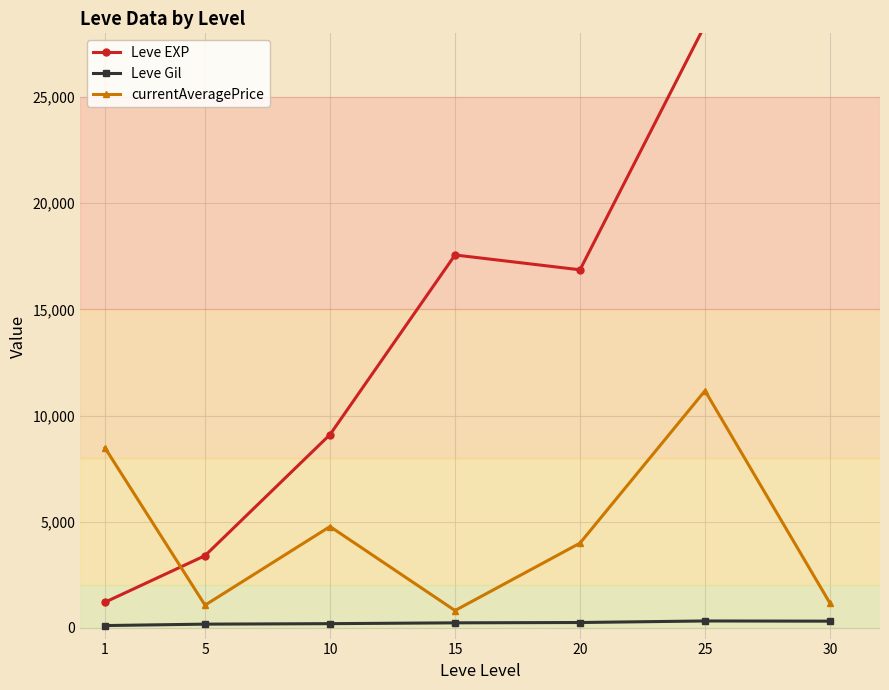

Which category has the highest value across all series?

30